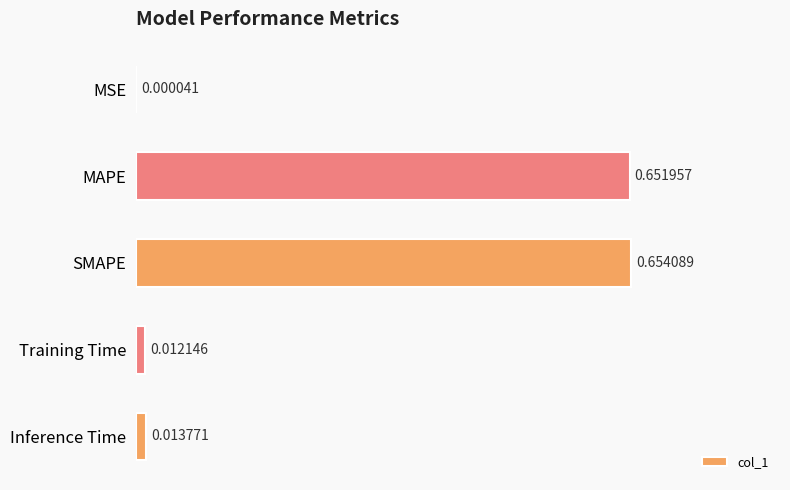

Which category has the highest value across all series?

SMAPE